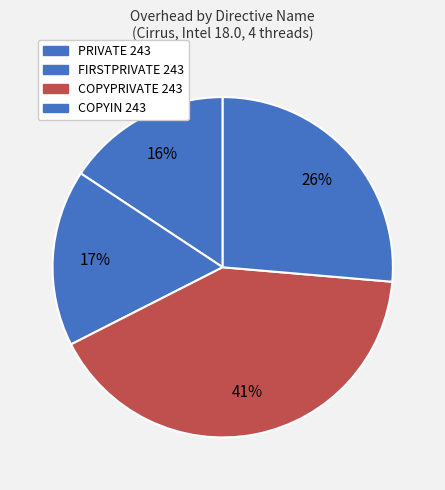

Count the number of slices in the pie.

4